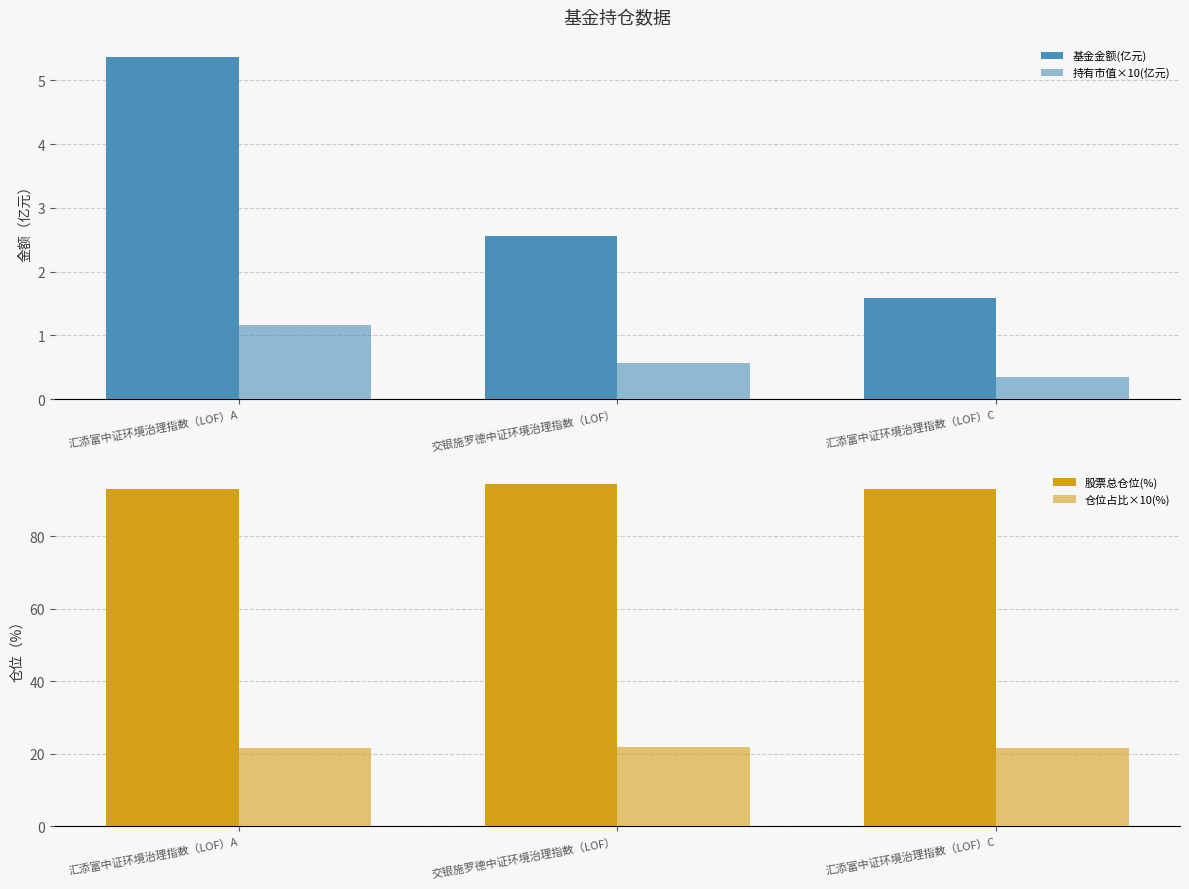

Where does the 基金金额(亿元) series first go above 2?

汇添富中证环境治理指数（LOF）A